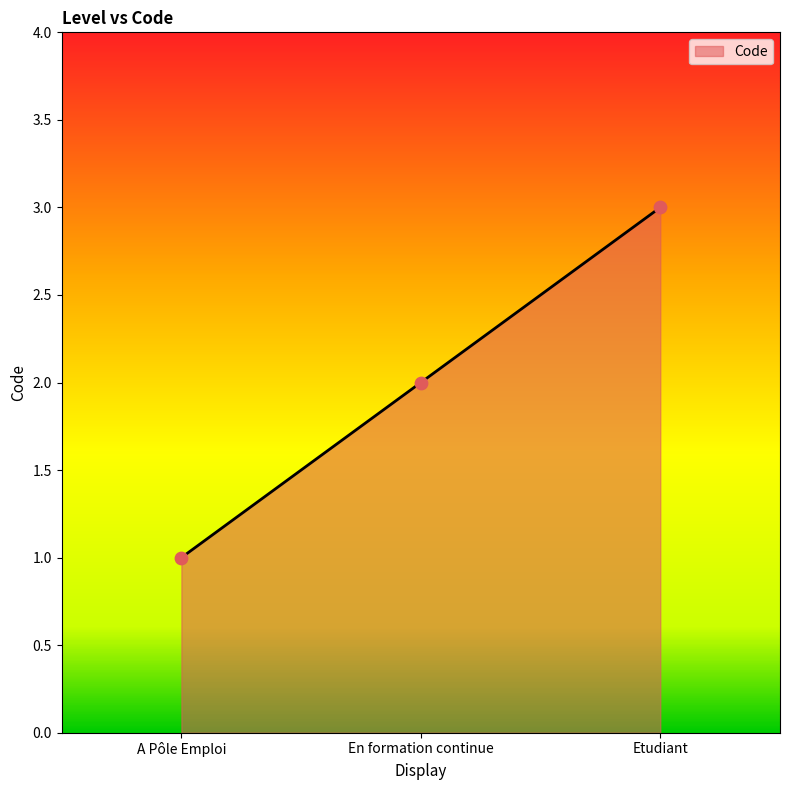

Approximately how many times larger is the value at A Pôle Emploi compared to Etudiant?

0.3